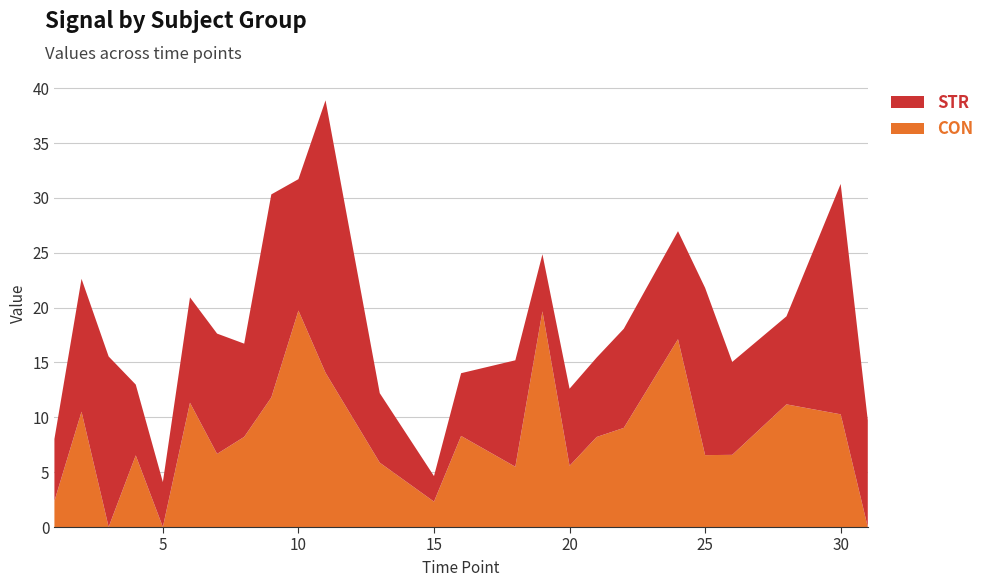

What is the total value across all series at 10?

31.7